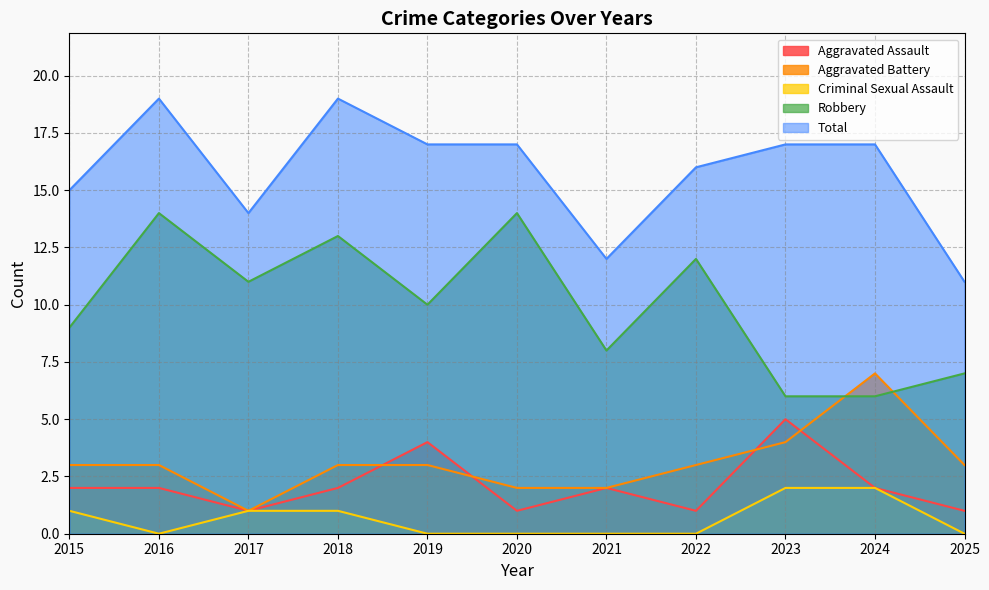

Where is Total nearest to the value 15?

2015